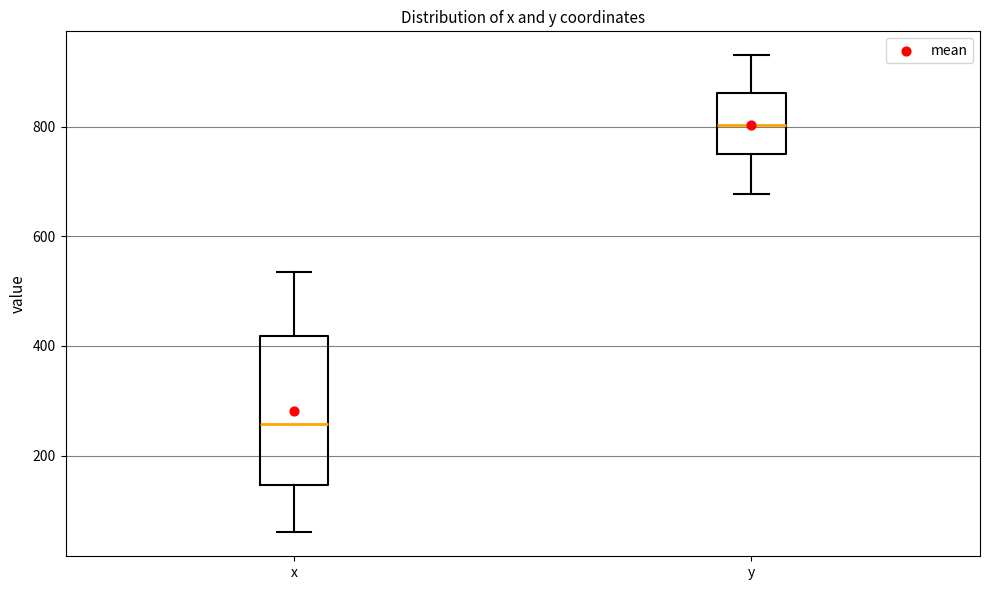

Which box is the tallest, from its lower edge to its upper edge?

x